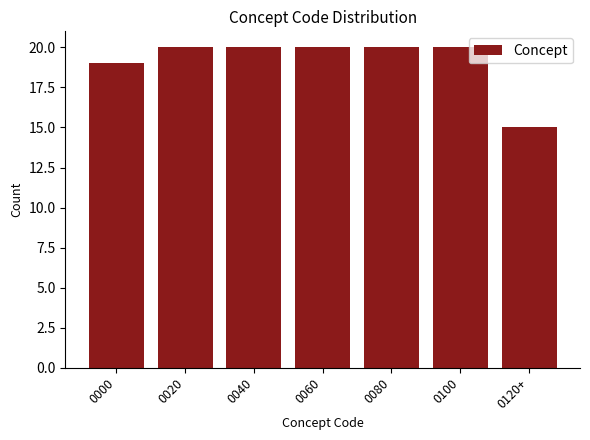

Reading left to right, list all the values displayed in this chart.

0000=19	0020=20	0040=20	0060=20	0080=20	0100=20	0120+=15